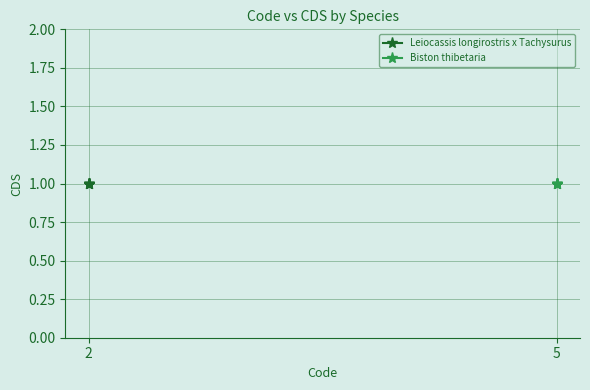

Reading left to right, extract all data points from this chart.

Leiocassis longirostris x Tachysurus: 2	2	2	2	2
Biston thibetaria: 5	5	5	5	5